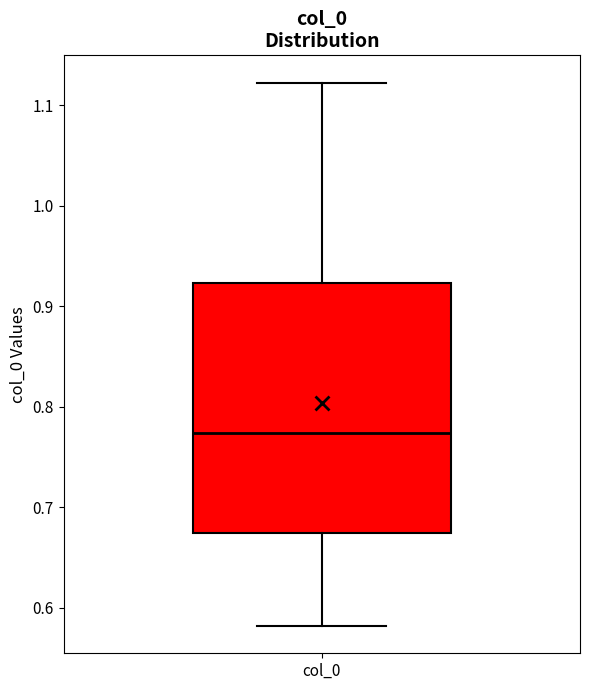

Where is the lower edge of the box for col_0 on the y-axis? The values are not printed on the chart, so give them approximately, as read against the axis.

0.67